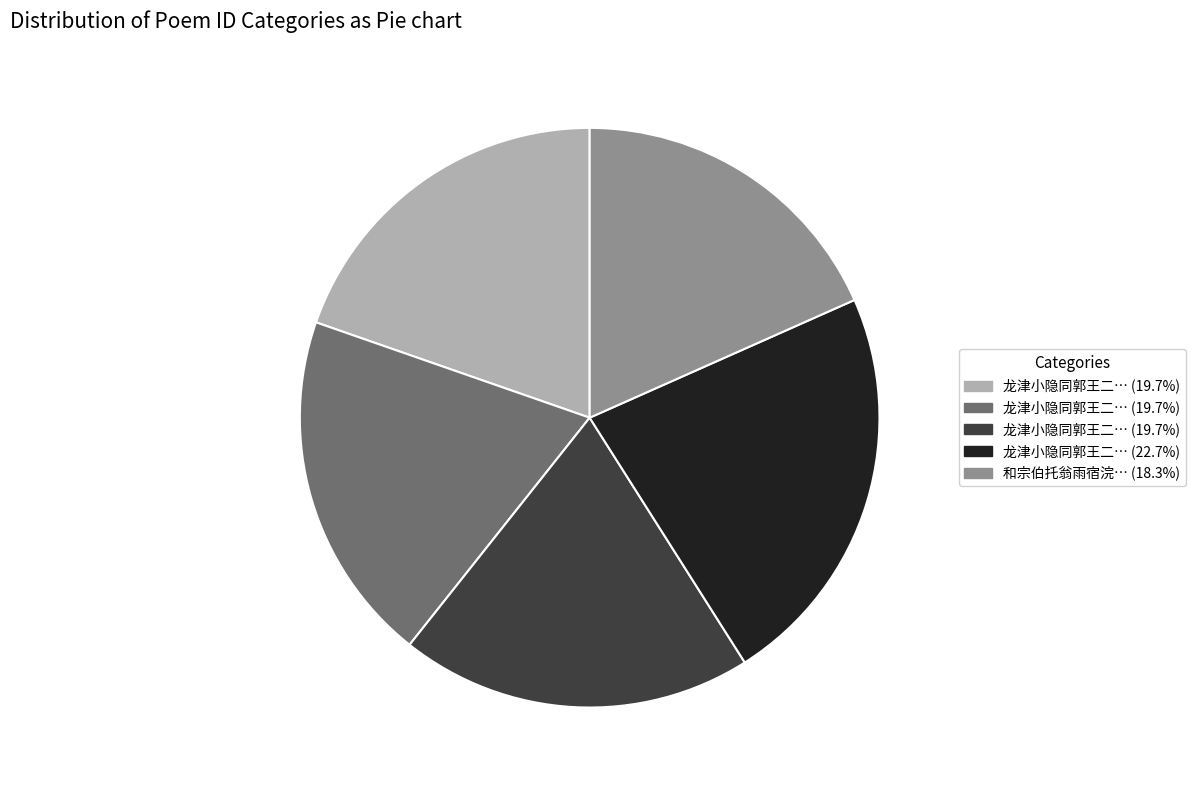

Does any single category account for the majority?

No